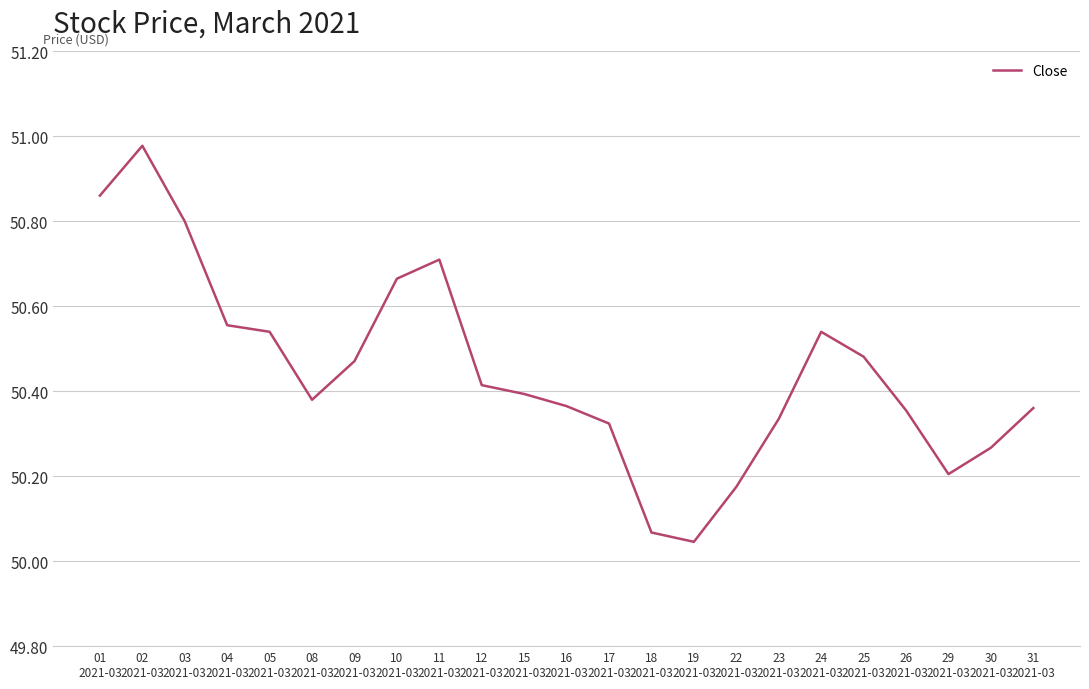

What is the difference between the maximum and minimum values?

0.9